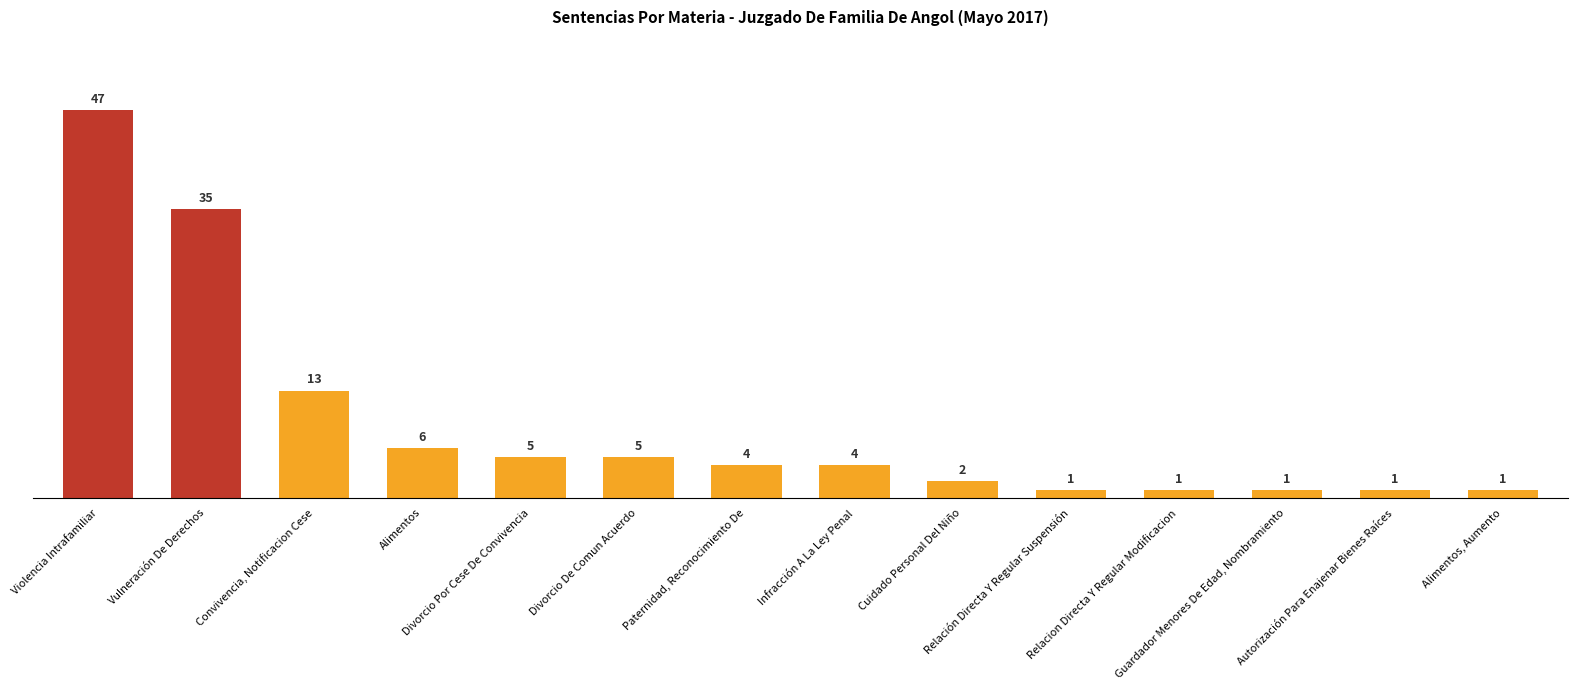

What is the label of the 3rd bar from the left?

Convivencia, Notificacion Cese